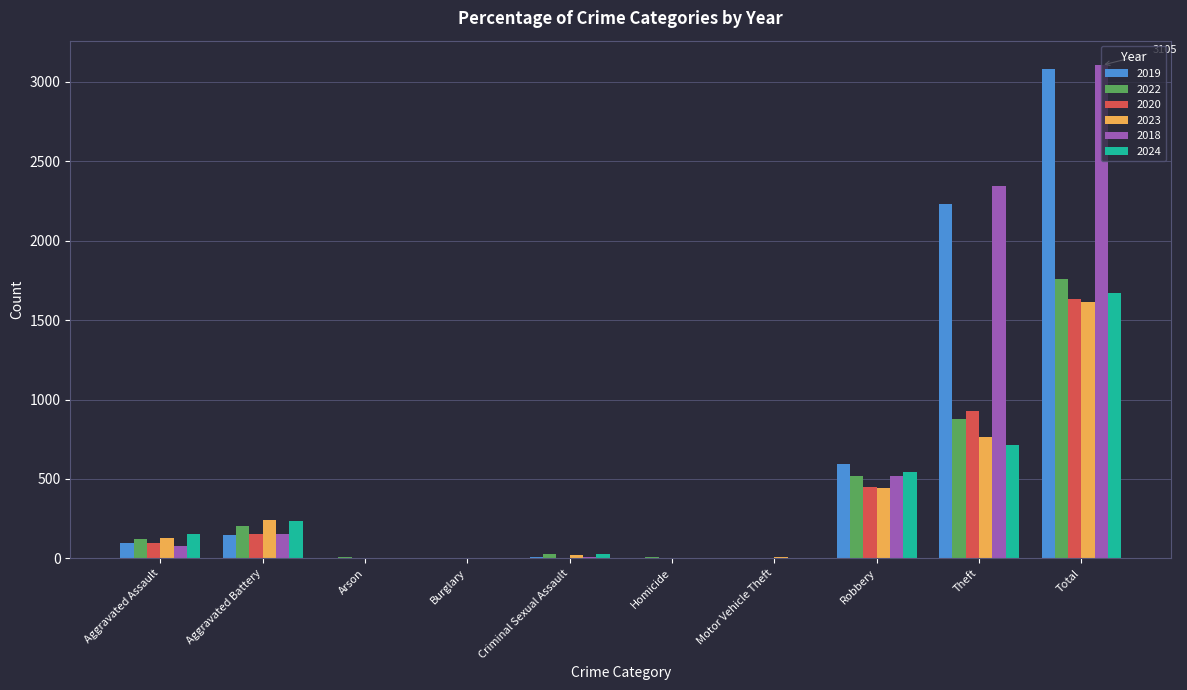

What is the sum of all 2024 values?

3348